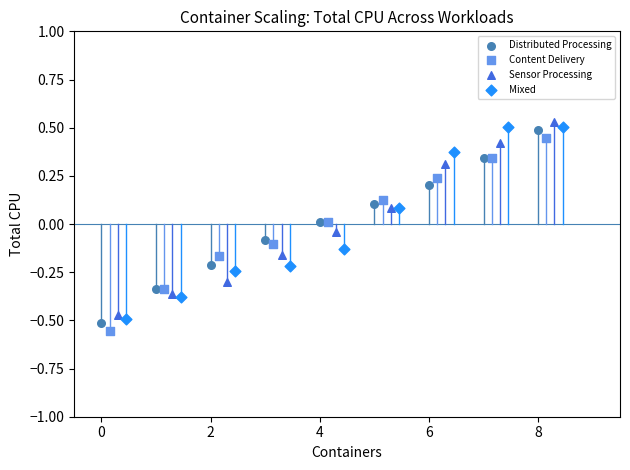

Which series contains the highest Y value?

Sensor Processing